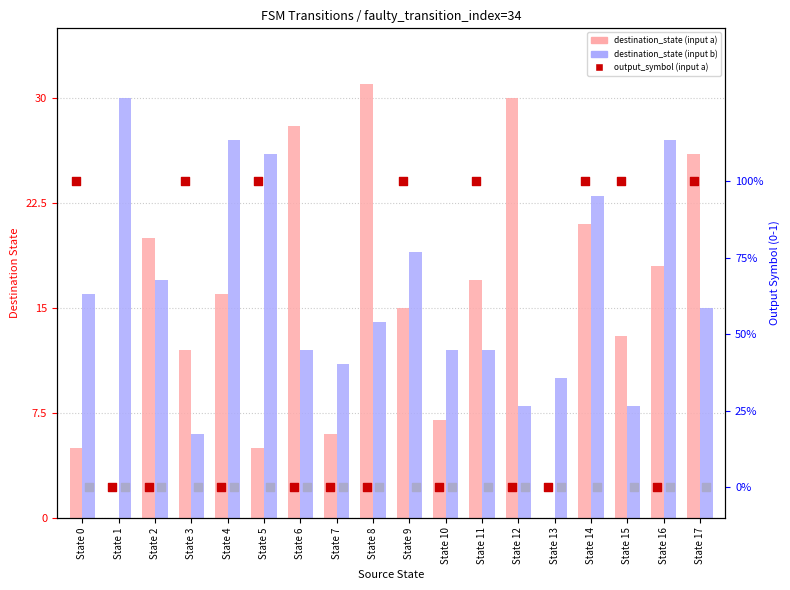

Is the value of destination_state (input a) at State 14 greater than the value of output_symbol (input b, placeholder) at State 1?

Yes